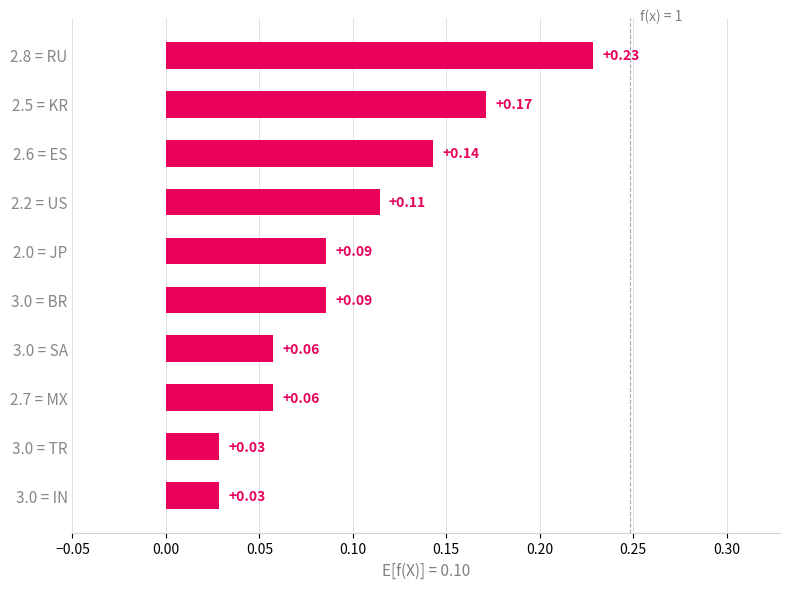

What is the sum of all values?

1.0